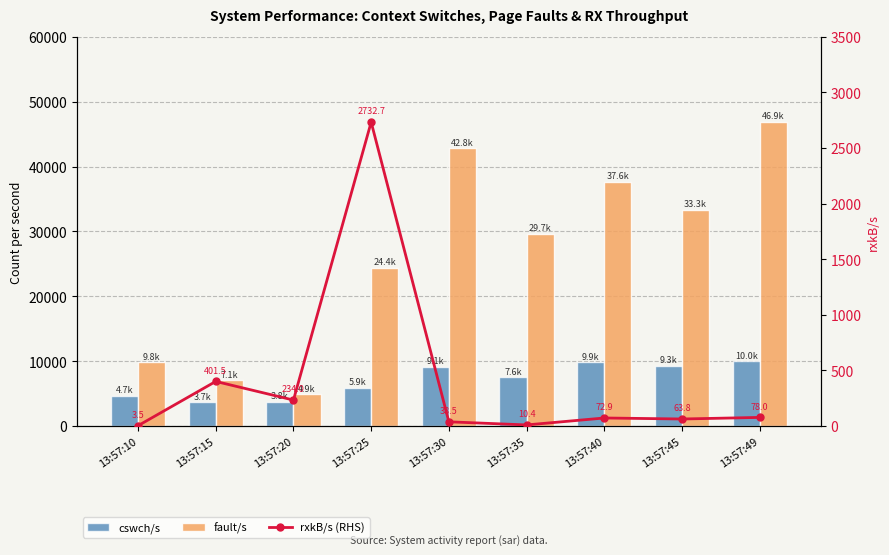

Where is fault/s nearest to the value 25923?

13:57:25